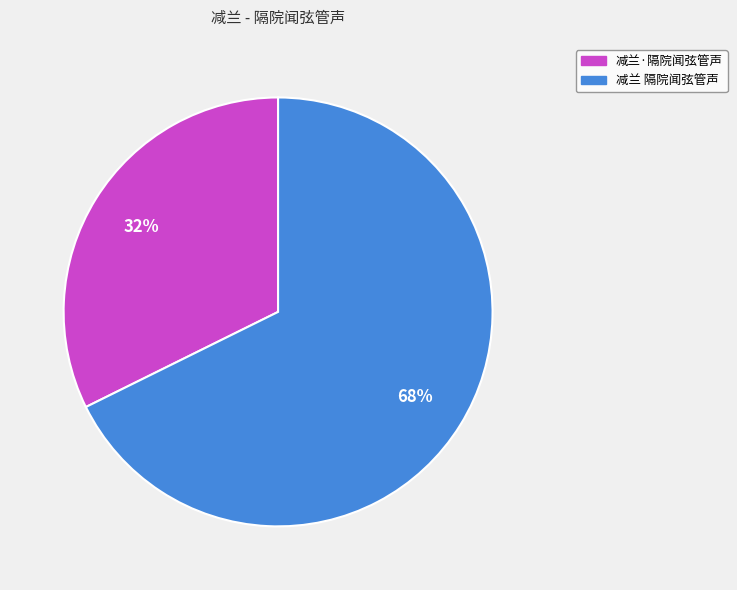

To the nearest percent, what portion does 减兰·隔院闻弦管声 represent?

32%